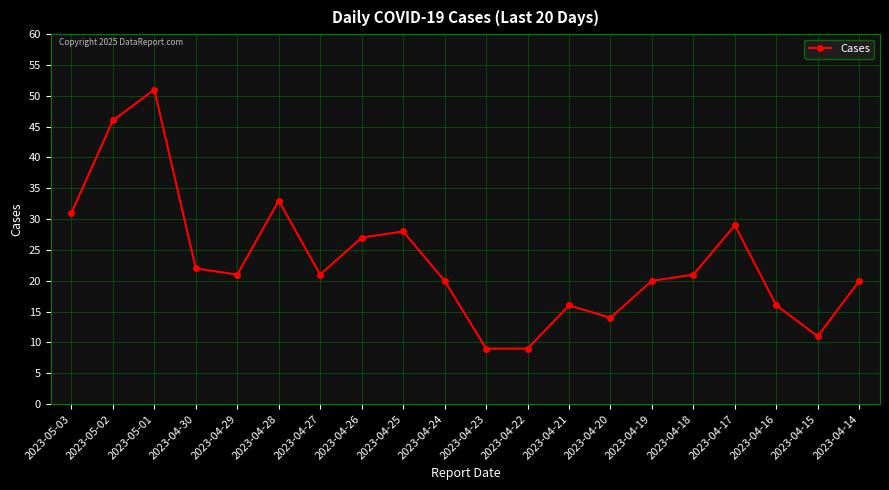

True or false: the data has more than 2 interior local peaks.

True